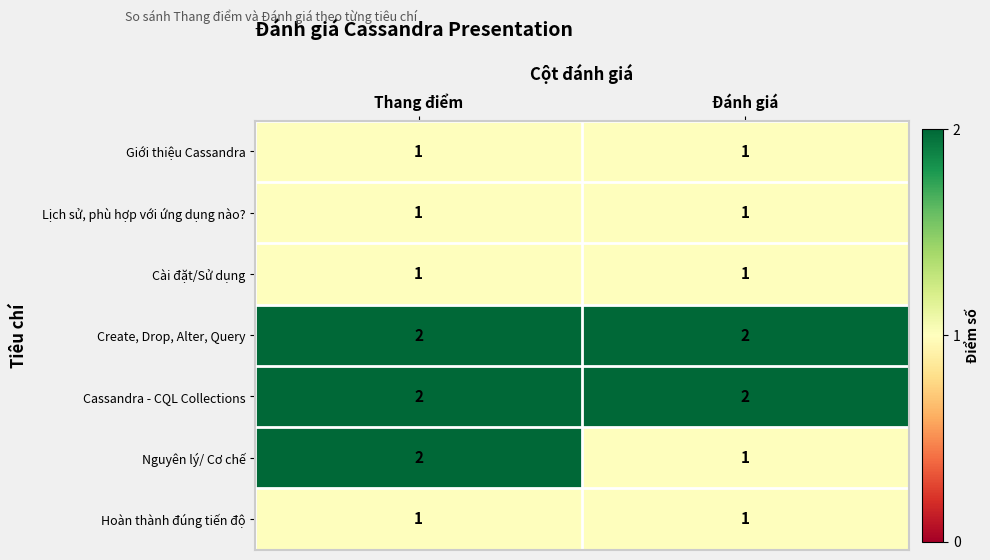

At which category is the sum across all series the highest?

Thang điểm